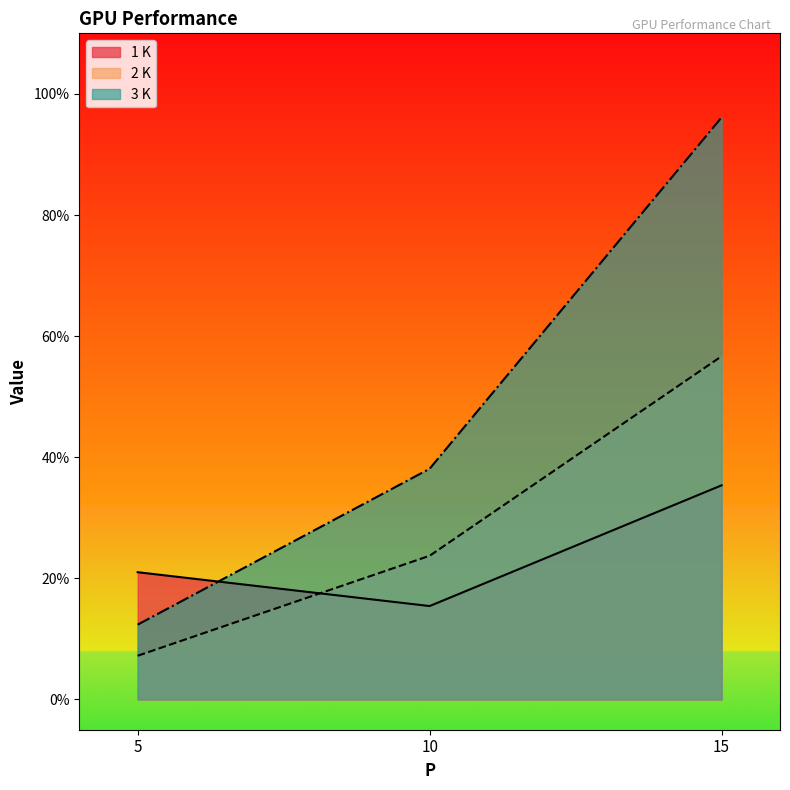

What are all the series names shown in the legend?

1 K, 2 K, 3 K